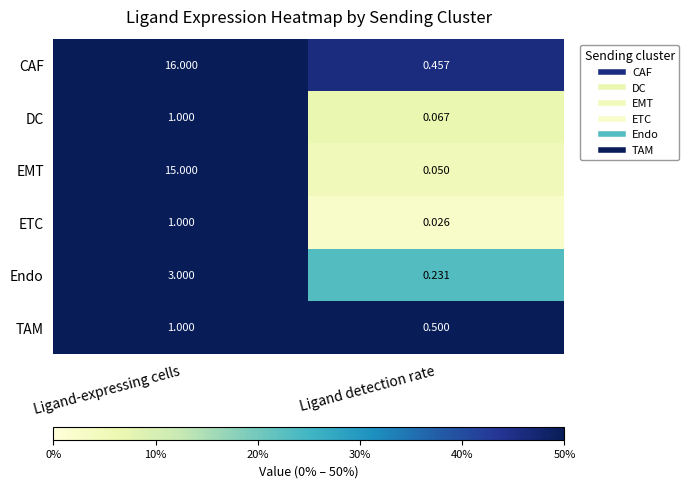

At which label does CAF reach its peak?

Ligand-expressing cells